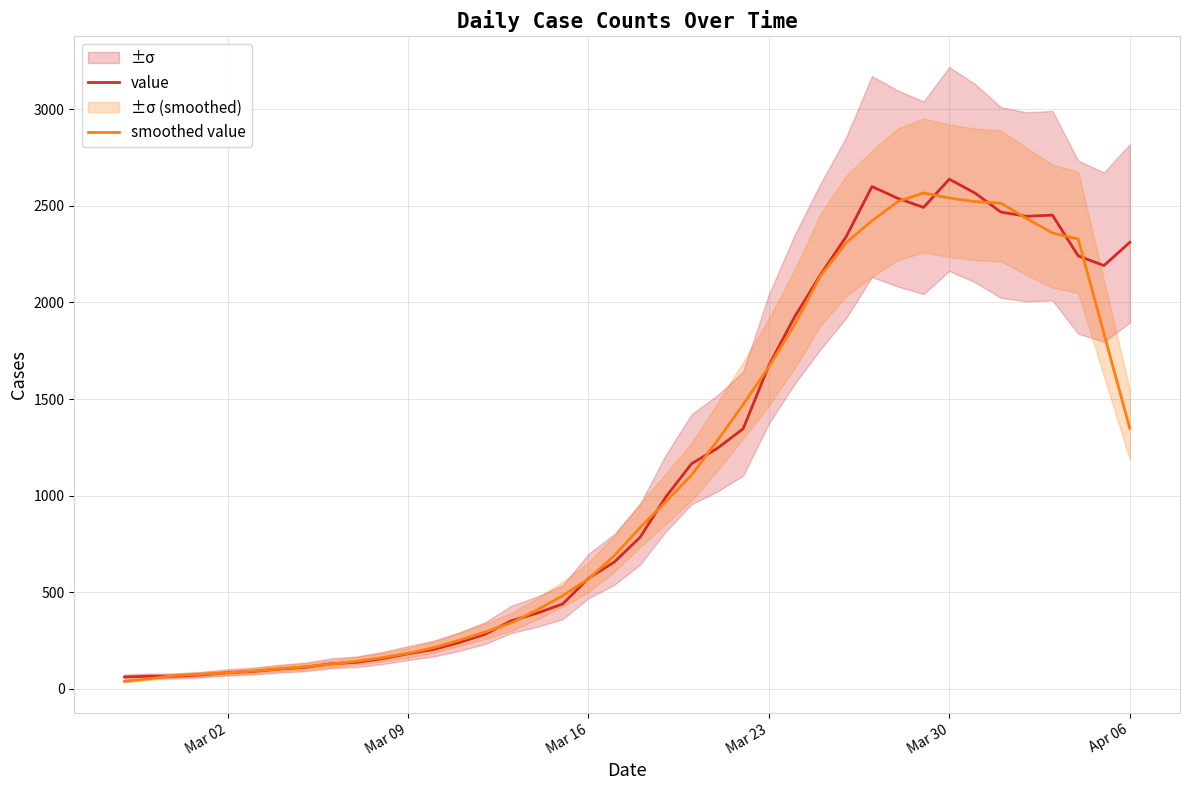

True or false: value has more than 0 points higher than both neighbors.

True